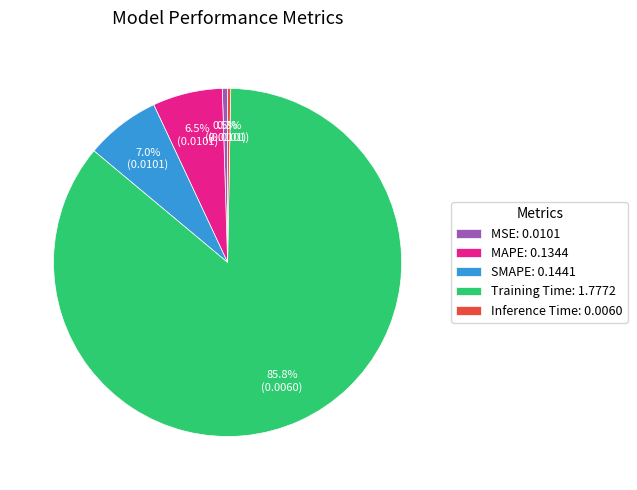

The Inference Time slice represents 0% of the pie. True or false?

True